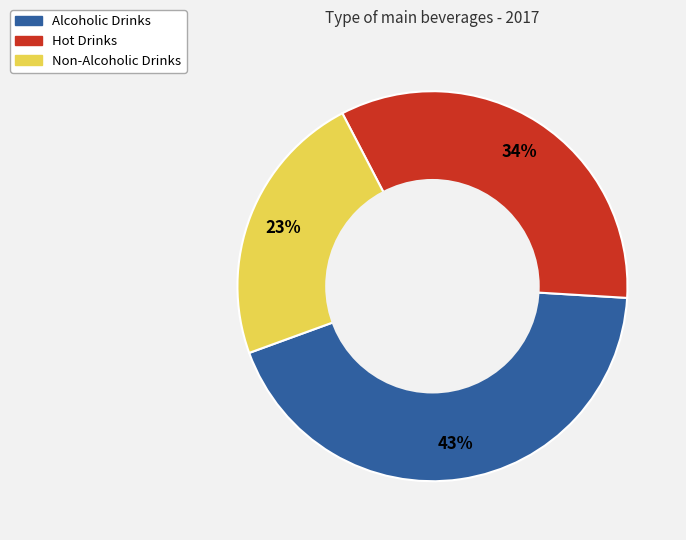

Which category has the smallest portion of the pie?

Non-Alcoholic Drinks